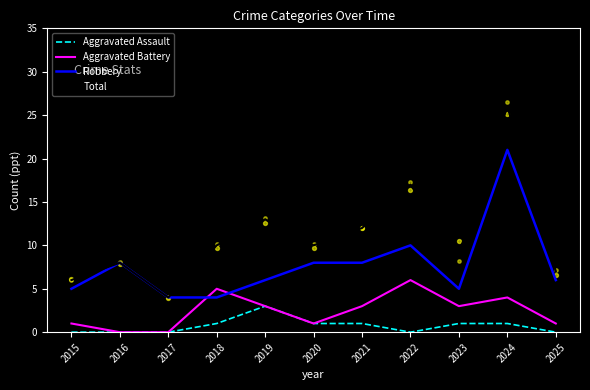

At which category is the sum across all series the highest?

2024